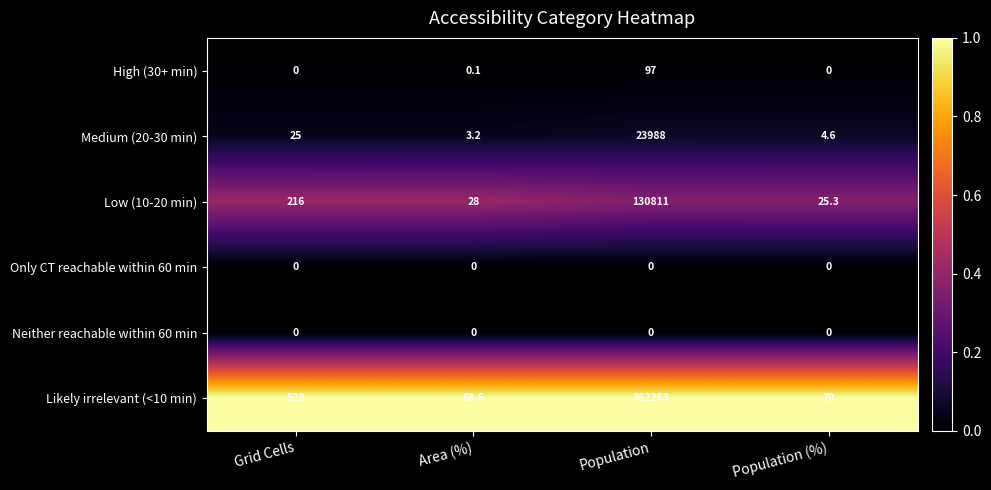

What value does the Medium (20-30 min) series have at Area (%)?

3.2